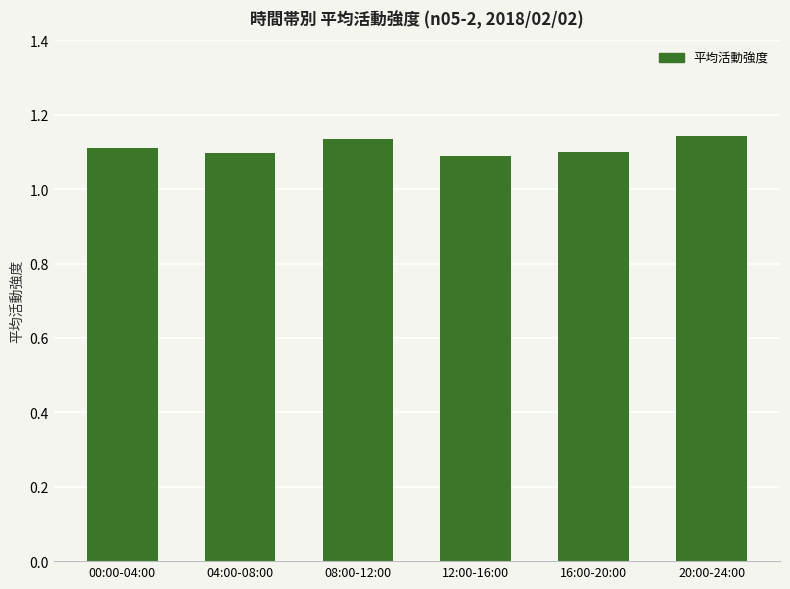

What is the sum of the values at 20:00-24:00 and 04:00-08:00?

2.2